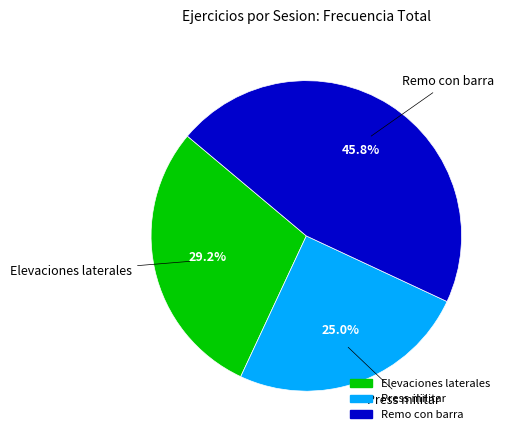

Is there a majority slice in this chart?

No